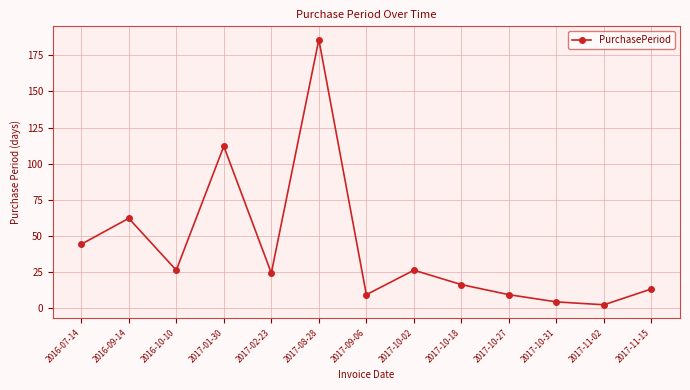

The value at 2017-10-02 is 26. True or false?

True